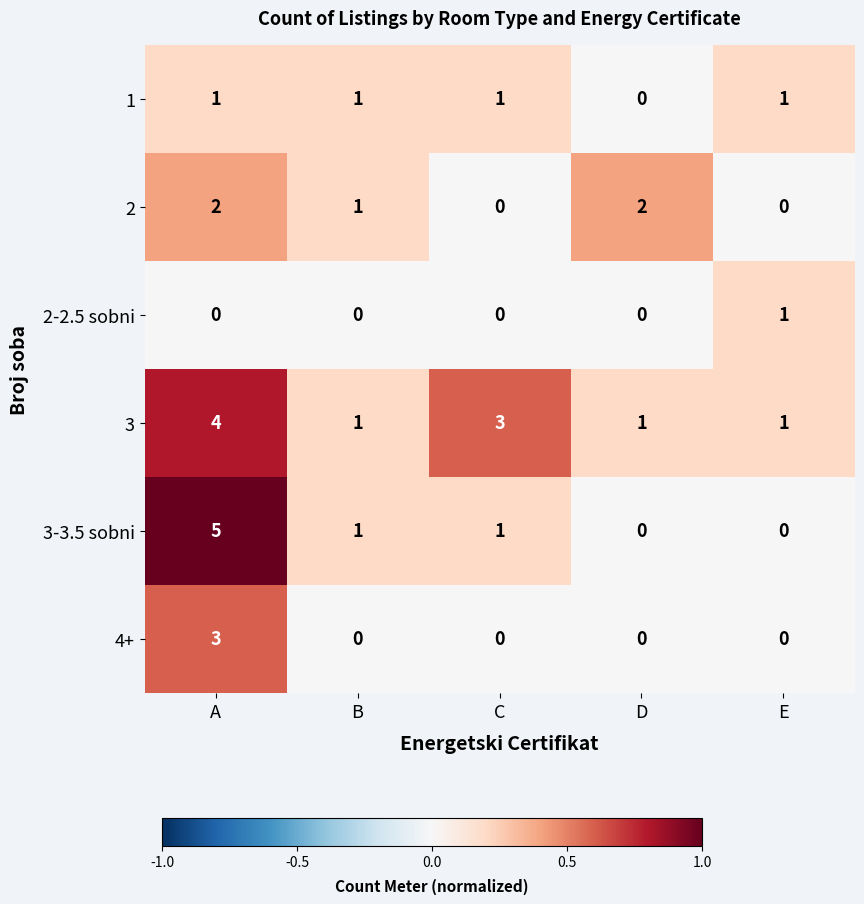

How many values in 3-3.5 sobni are above zero?

3